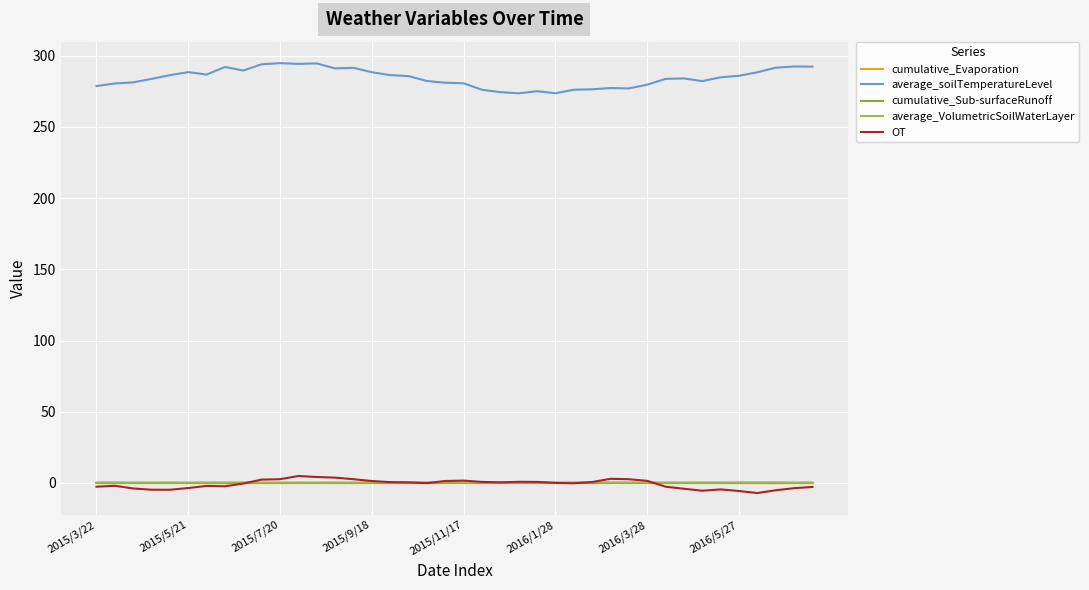

What is the difference between the second highest and second lowest values in the average_soilTemperatureLevel series?

20.9